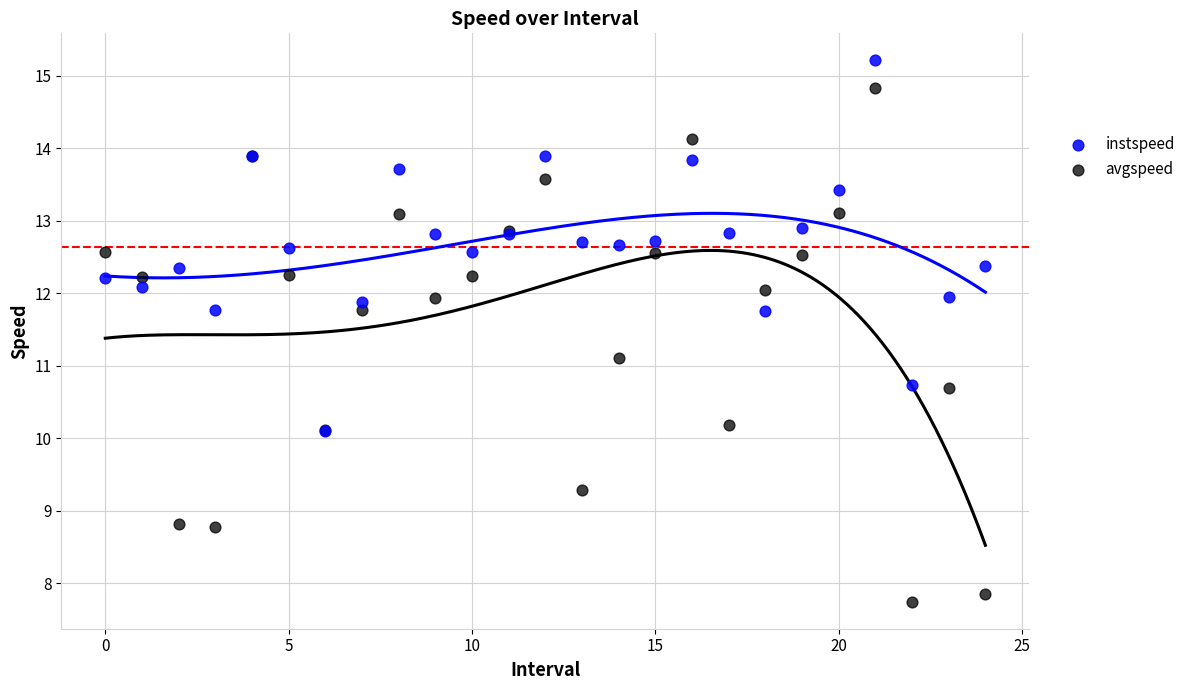

Which series has the largest Y range (max minus min)?

avgspeed